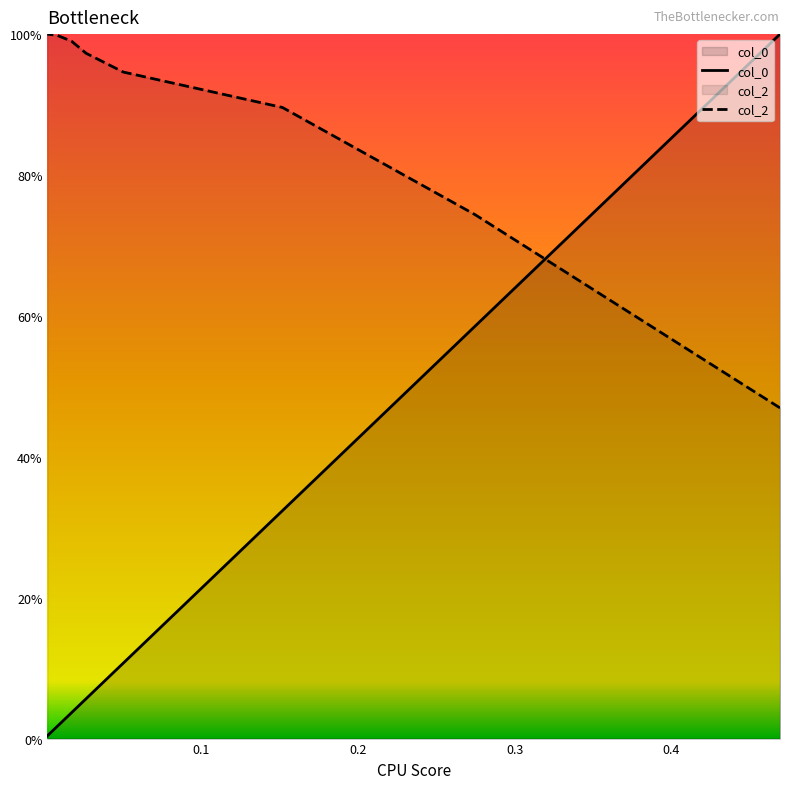

True or false: col_0 has more than 0 points higher than both neighbors.

False